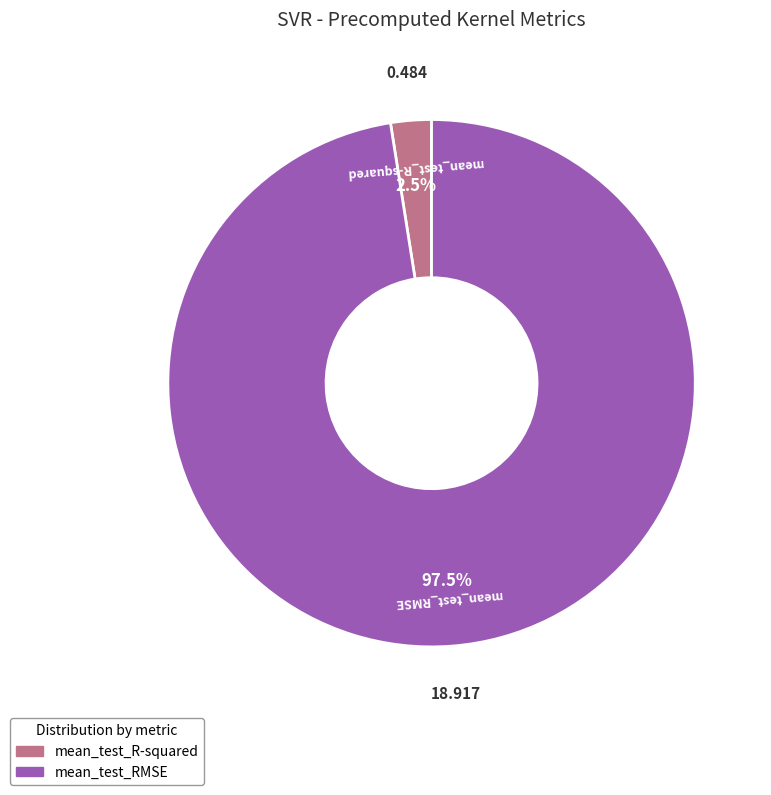

Rank the categories by value from highest to lowest.

mean_test_RMSE, mean_test_R-squared